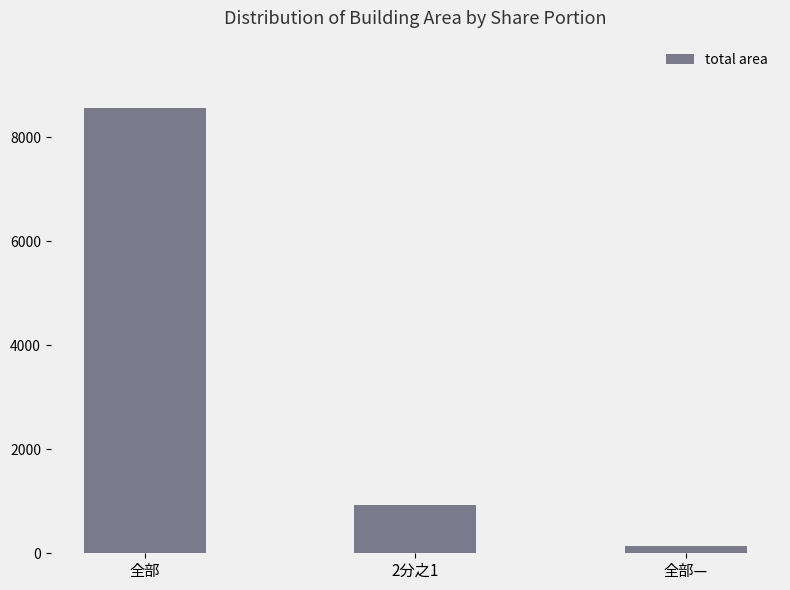

How many bars are there in total?

3